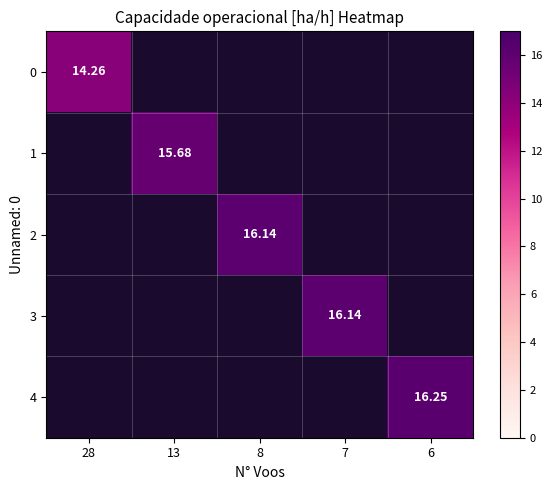

Which series has the largest total across all categories?

4